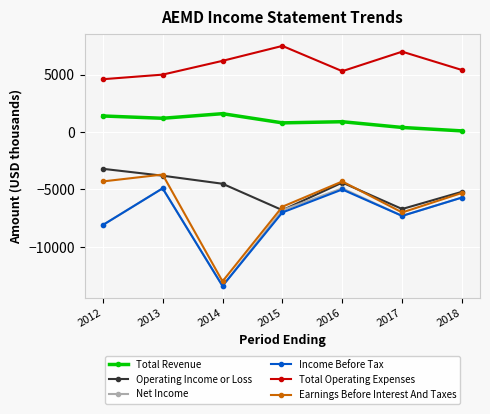

True or false: Total Operating Expenses and Net Income intersect in this chart.

False